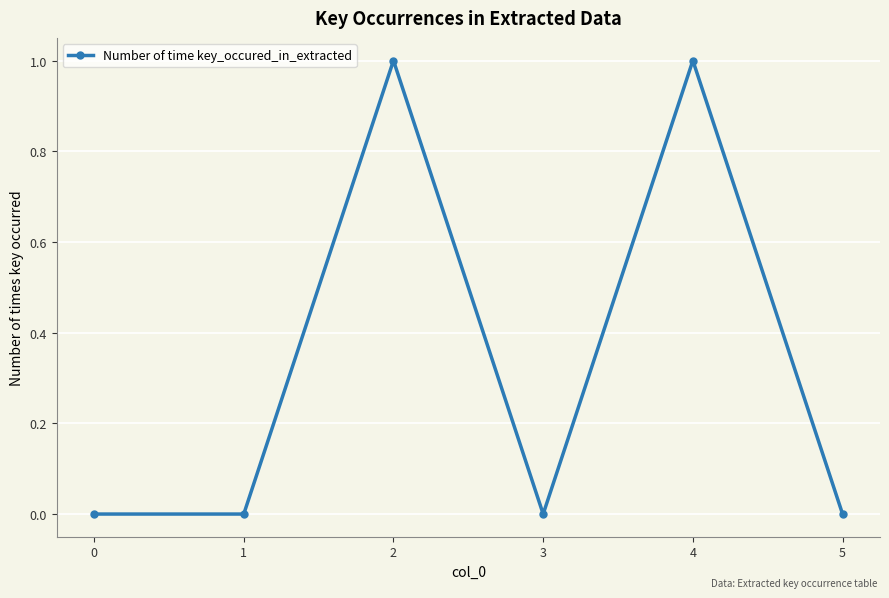

How many points are higher than both their immediate neighbors (excluding endpoints)?

2